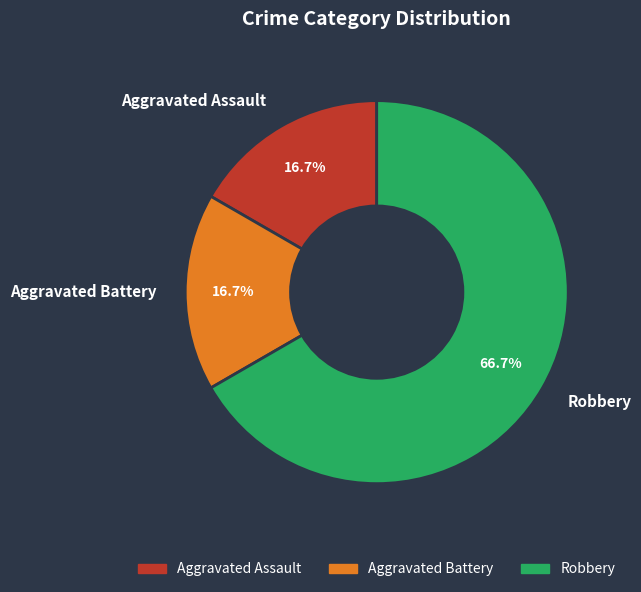

What portion of the pie excludes Aggravated Assault?

83.3%